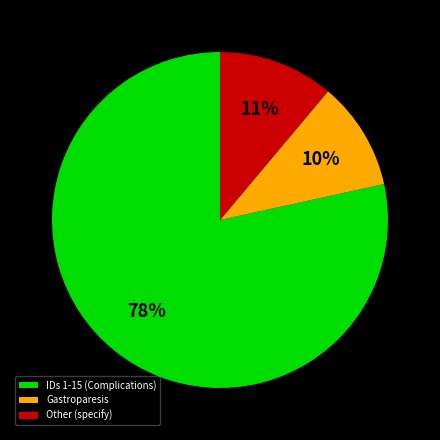

To the nearest percent, what portion does Other (specify) represent?

11%